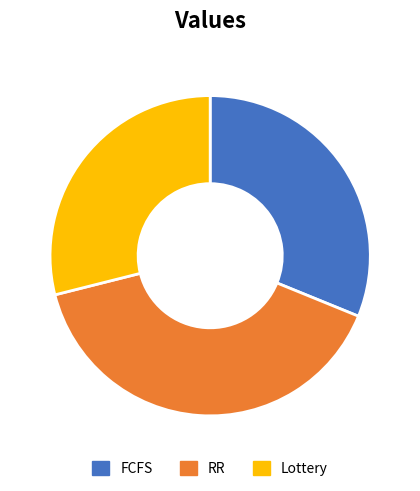

Does RR account for over 50% of the chart?

No